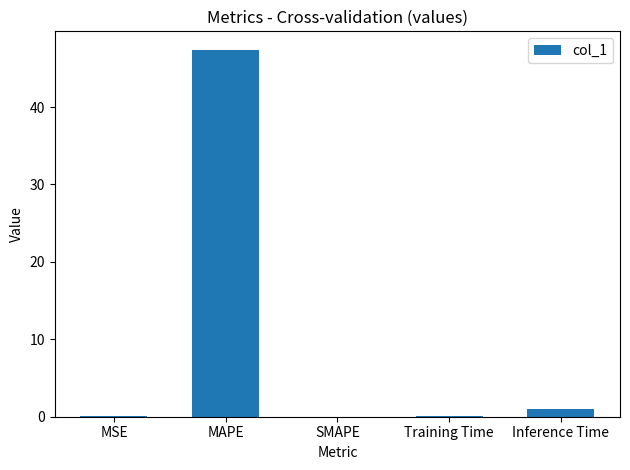

True or false: the data shows 29.9 at MAPE.

False